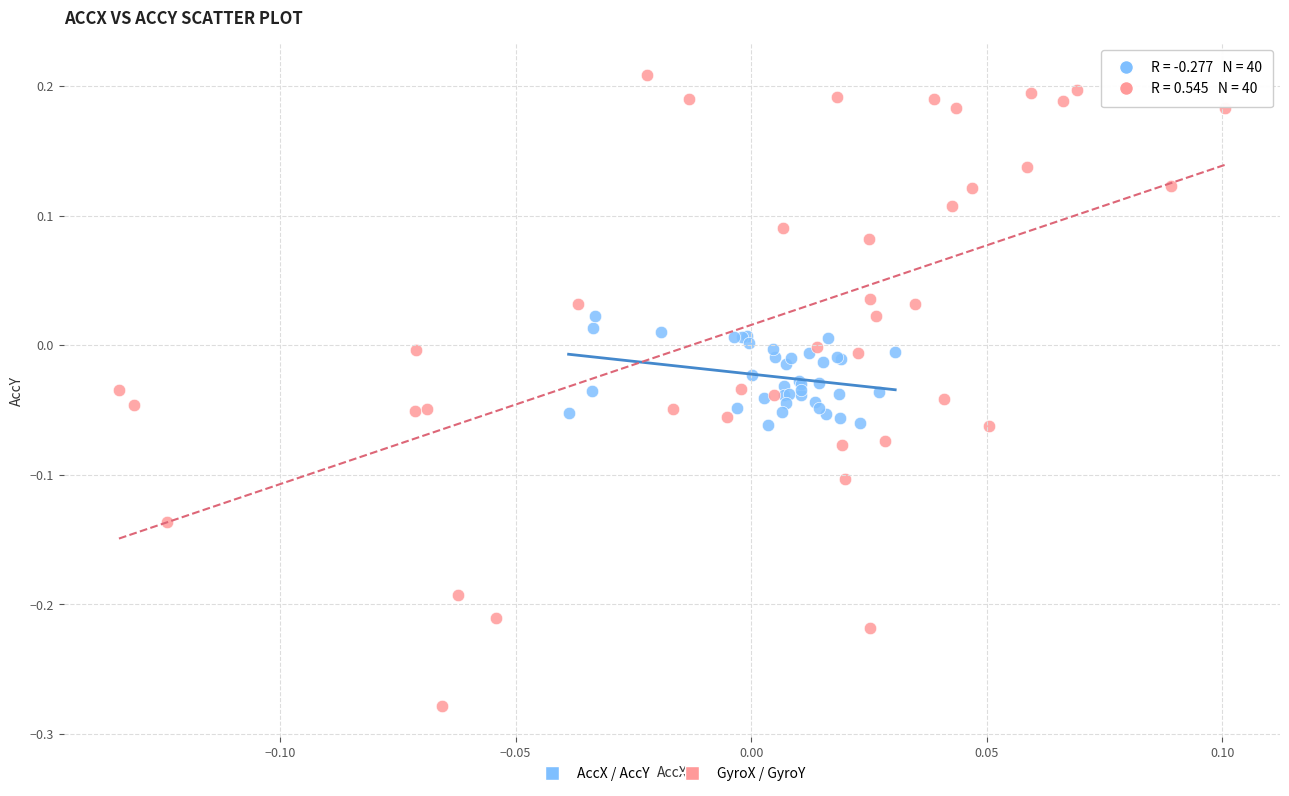

Which series reaches the minimum Y coordinate?

GyroX / GyroY